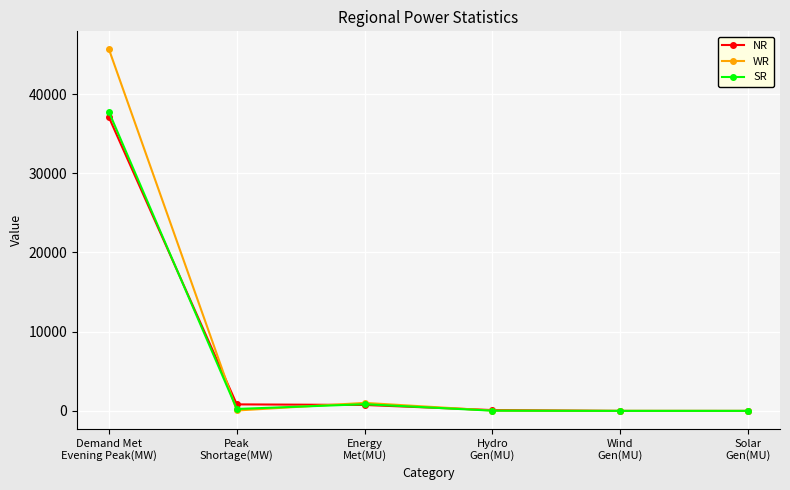

What is the greatest value displayed?

45631.0